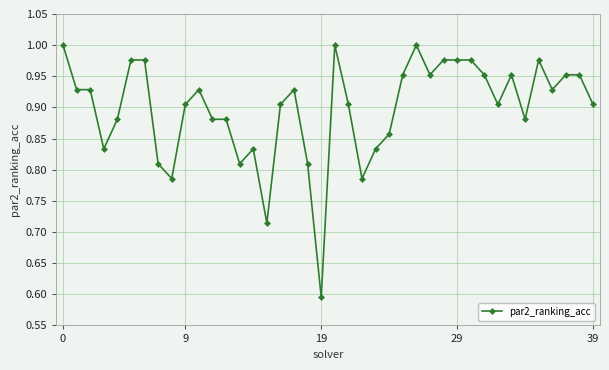

Count the number of categories in the chart.

40